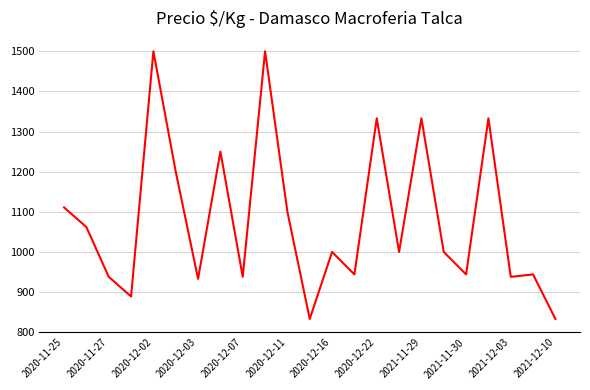

Is this an area chart (filled region under the line)?

No